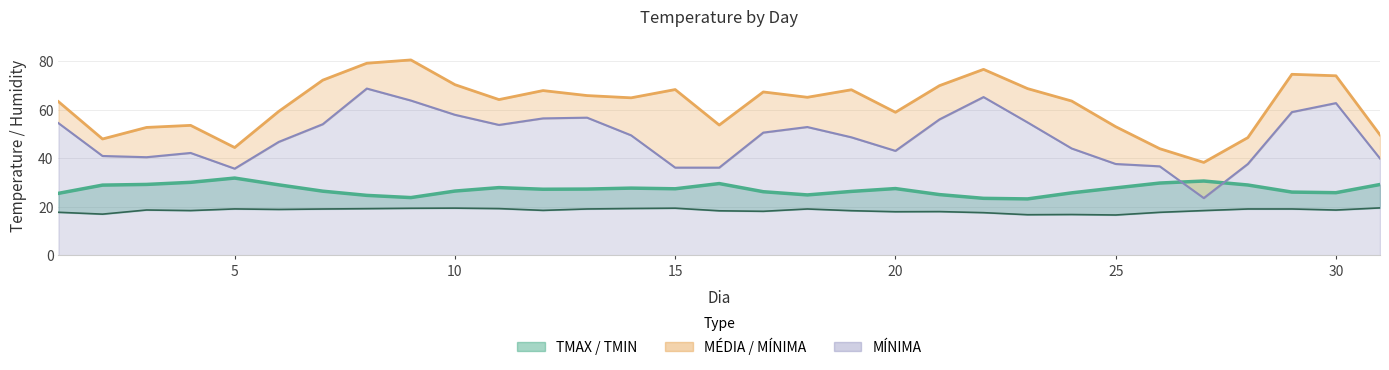

Is the value of TMIN at 15 greater than the value of TMAX at 30?

No